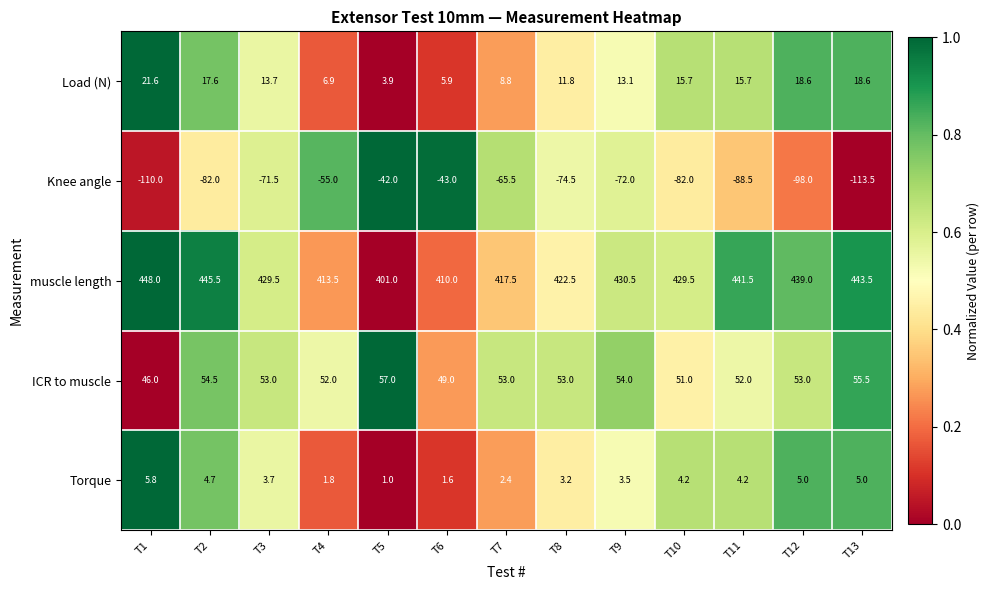

Rank the series at T7 from lowest to highest value.

Knee angle, Torque, Load (N), ICR to muscle, muscle length